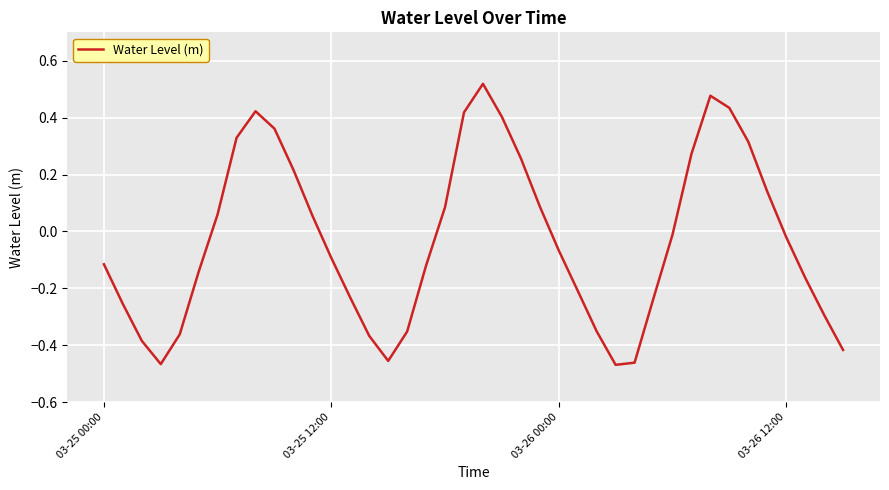

Which category has the lowest value across all series?

27